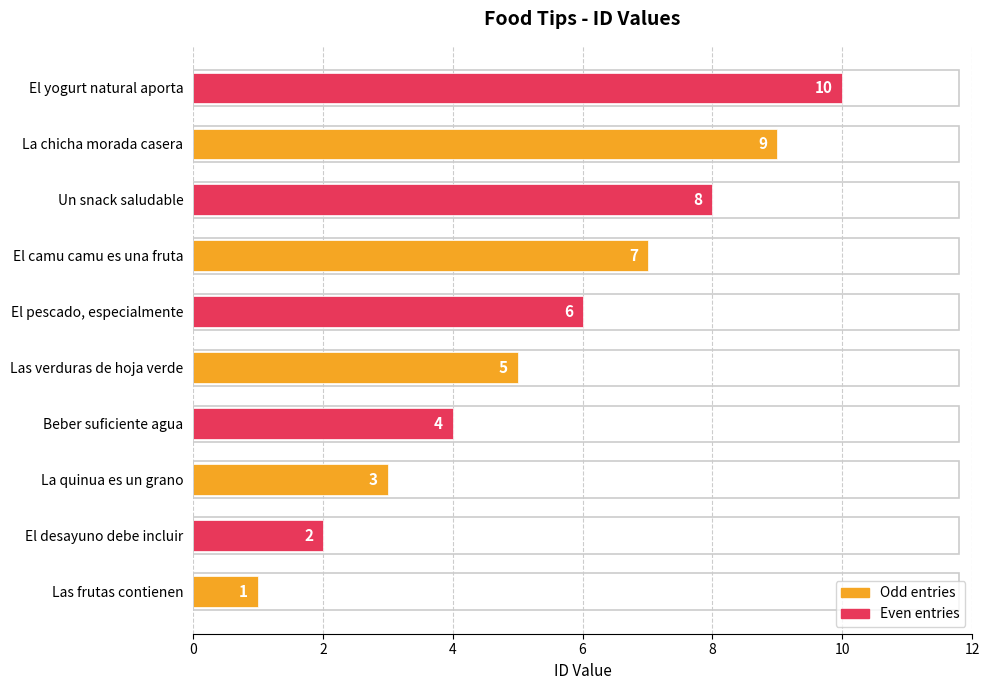

Is it true that the value at La quinua es un grano is 3?

True